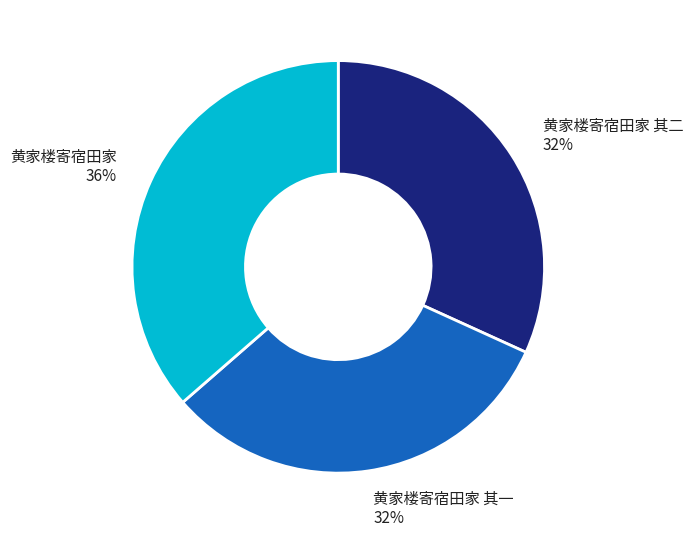

Which has a higher value, 黄家楼寄宿田家 36% or 黄家楼寄宿田家 其二 32%?

黄家楼寄宿田家 36%